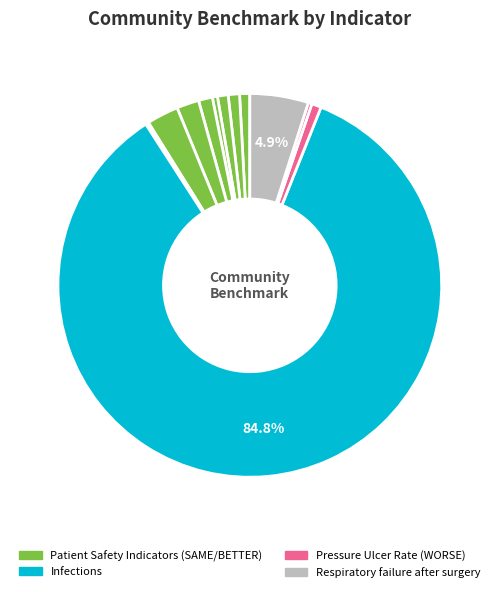

How many segments does this pie chart have?

13